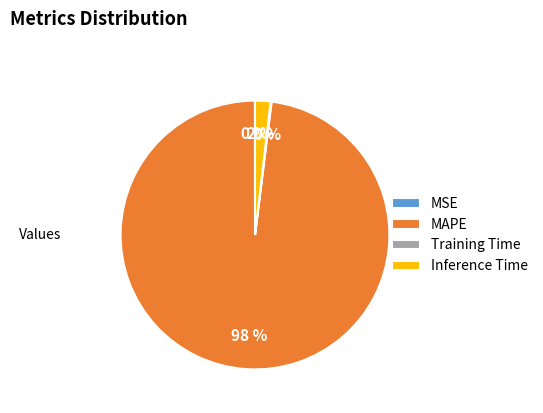

To the nearest percent, what portion does MAPE represent?

98%